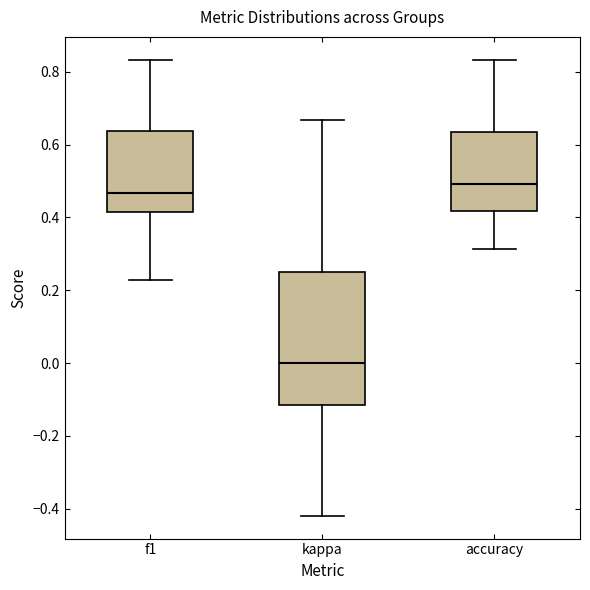

Which box is the tallest, from its lower edge to its upper edge?

kappa